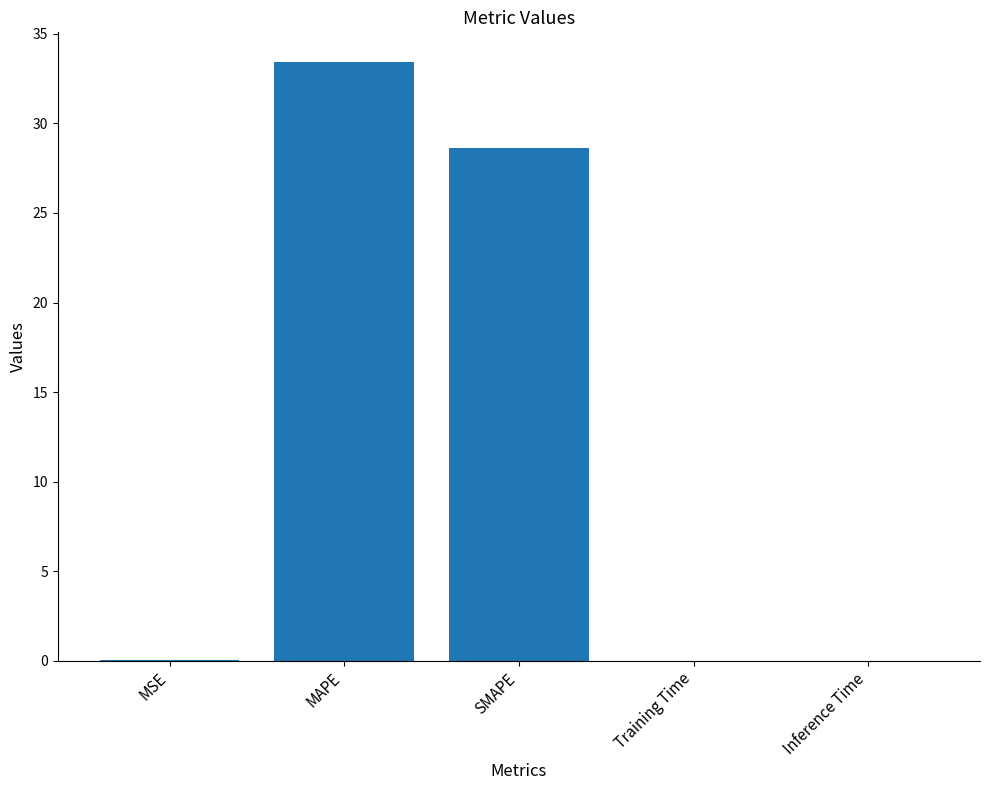

At which label is the value closest to 16?

SMAPE